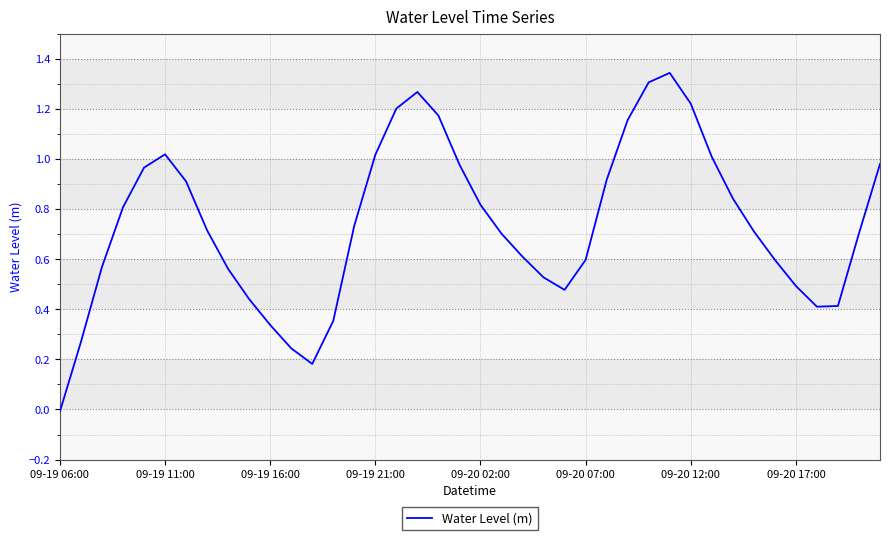

Count the number of categories in the chart.

40